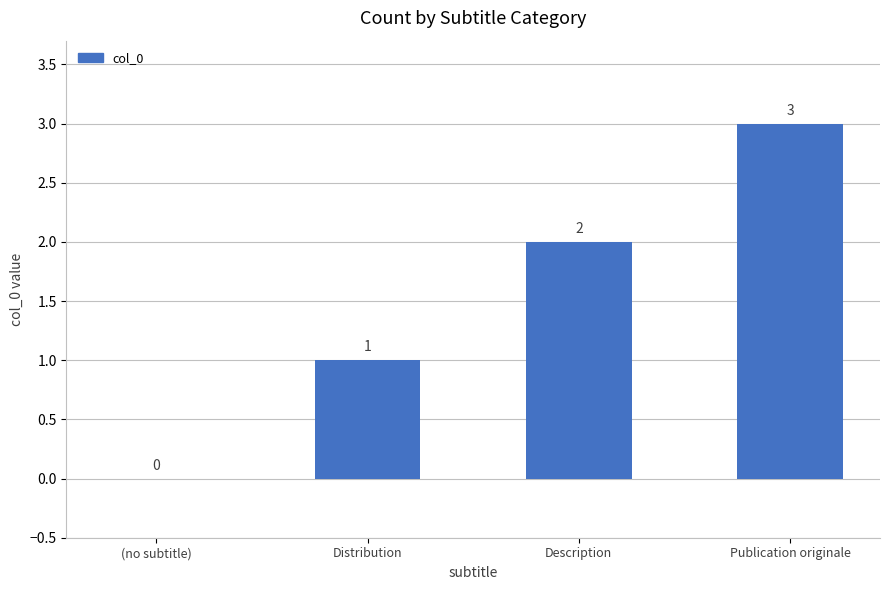

Is it true that the value at Description is 2?

True